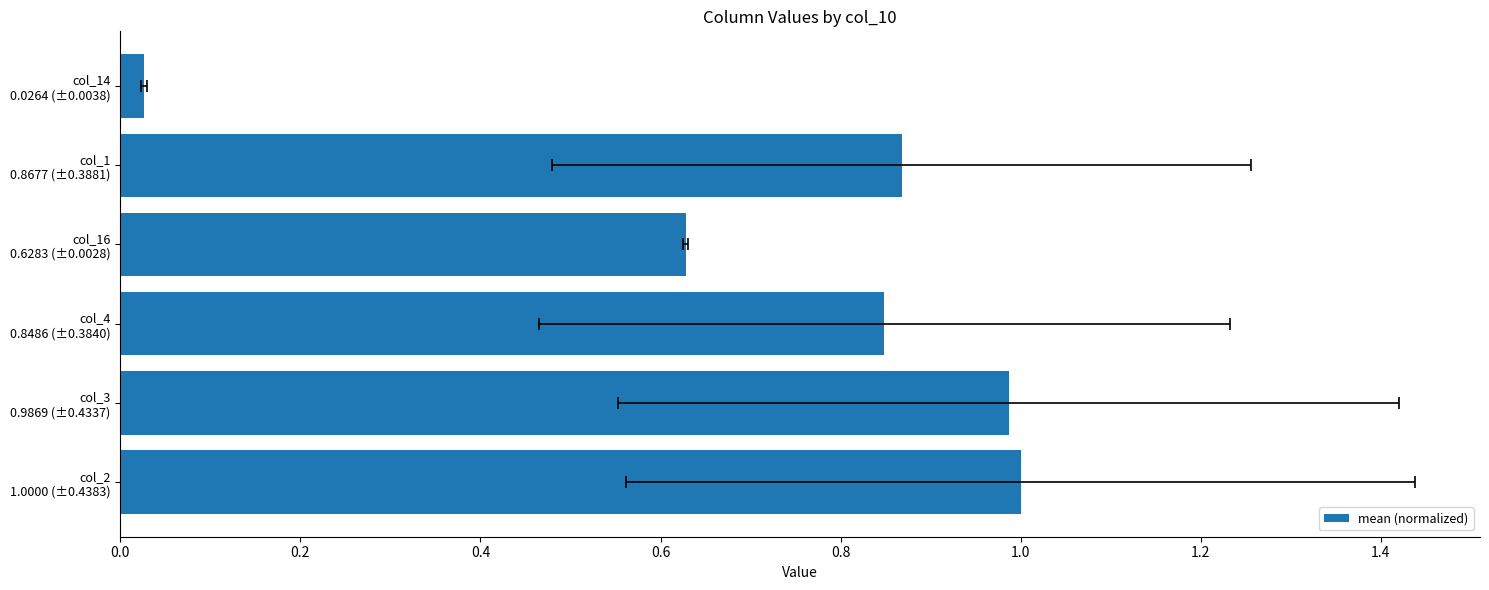

Does the chart contain any negative values?

No